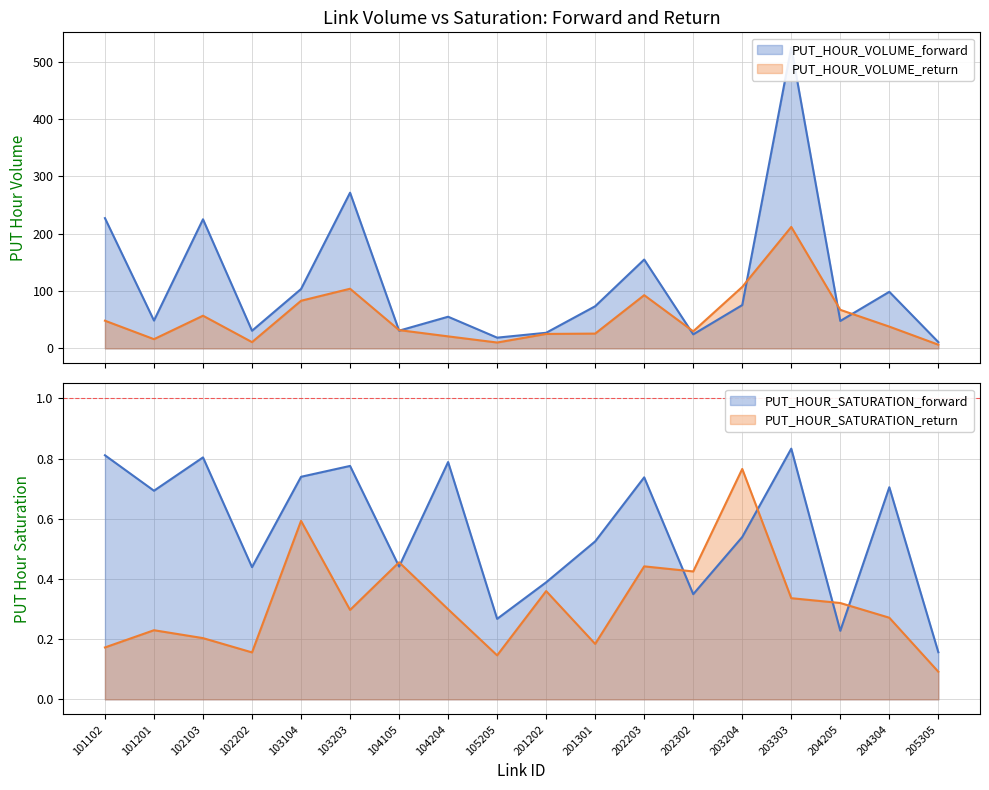

Reading left to right, transcribe all the data shown in this chart.

PUT_HOUR_VOLUME_forward: 227.0	48.5	225.1	30.7	103.5	271.4	30.9	55.2	18.7	27.2	73.5	154.9	24.5	75.5	524.7	47.8	98.7	11.0
PUT_HOUR_VOLUME_return: 48.3	16.1	57.0	10.9	83.0	104.0	31.9	21.0	10.2	25.2	25.8	92.8	29.7	107.2	211.7	67.2	38.0	6.4
PUT_HOUR_SATURATION_forward: 0.8	0.7	0.8	0.4	0.7	0.8	0.4	0.8	0.3	0.4	0.5	0.7	0.3	0.5	0.8	0.2	0.7	0.2
PUT_HOUR_SATURATION_return: 0.2	0.2	0.2	0.2	0.6	0.3	0.5	0.3	0.1	0.4	0.2	0.4	0.4	0.8	0.3	0.3	0.3	0.1